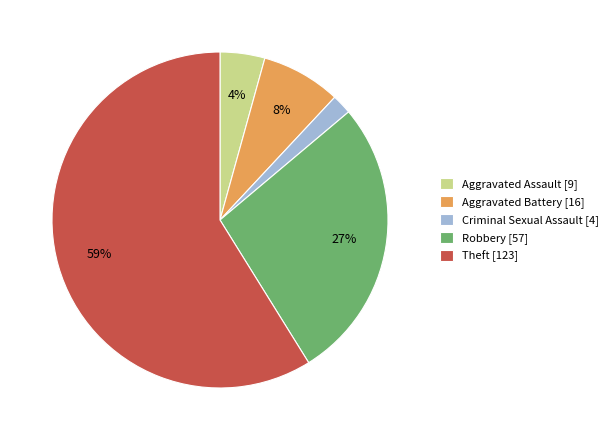

Which category has the biggest portion of the pie?

Theft